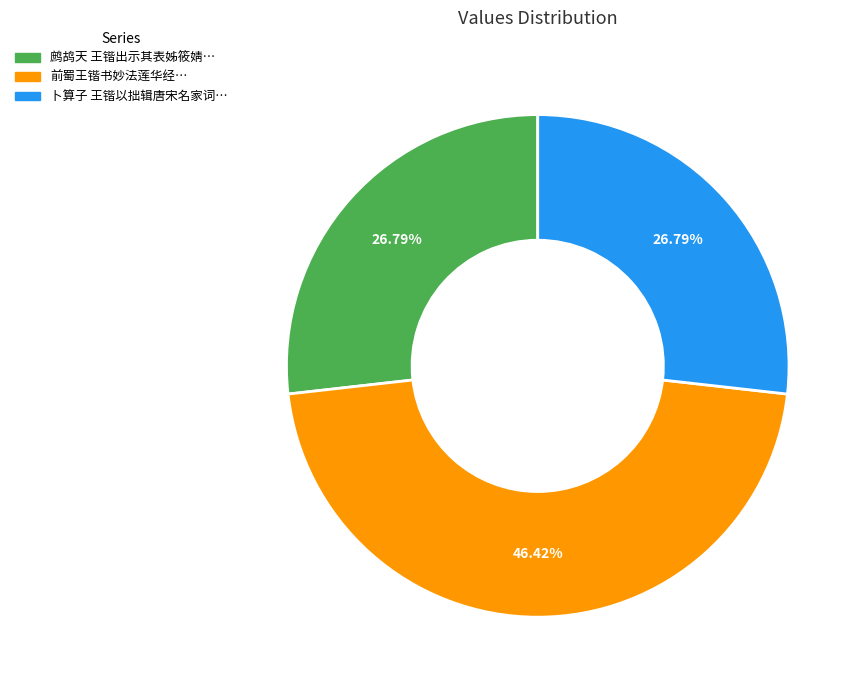

Between 卜算子 王锴以拙辑唐宋名家词… and 前蜀王锴书妙法莲华经…, which is larger?

前蜀王锴书妙法莲华经…